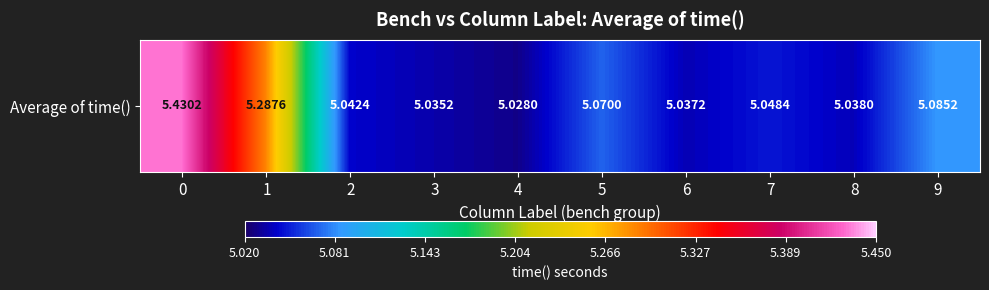

List the labels in order of value, smallest first.

4, 3, 6, 8, 2, 7, 5, 9, 1, 0